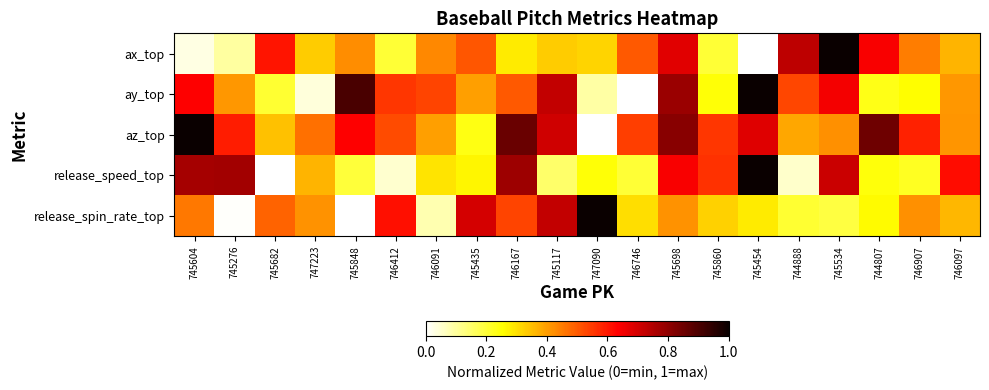

Reading left to right, transcribe all the data shown in this chart.

ax_top: 745604=0.0	745276=0.1	745682=0.6	747223=0.3	745848=0.4	746412=0.2	746091=0.4	745435=0.5	746167=0.3	745117=0.3	747090=0.3	746746=0.5	745698=0.7	745860=0.2	745454=0.0	744888=0.7	745534=1.0	744807=0.6	746907=0.4	746097=0.4
ay_top: 745604=0.6	745276=0.4	745682=0.2	747223=0.0	745848=0.9	746412=0.6	746091=0.5	745435=0.4	746167=0.5	745117=0.7	747090=0.1	746746=0.0	745698=0.8	745860=0.2	745454=1.0	744888=0.5	745534=0.7	744807=0.2	746907=0.3	746097=0.4
az_top: 745604=1.0	745276=0.6	745682=0.3	747223=0.5	745848=0.6	746412=0.5	746091=0.4	745435=0.2	746167=0.9	745117=0.7	747090=0.0	746746=0.5	745698=0.8	745860=0.6	745454=0.7	744888=0.4	745534=0.4	744807=0.8	746907=0.6	746097=0.4
release_speed_top: 745604=0.8	745276=0.8	745682=0.0	747223=0.4	745848=0.2	746412=0.0	746091=0.3	745435=0.3	746167=0.8	745117=0.2	747090=0.2	746746=0.2	745698=0.6	745860=0.6	745454=1.0	744888=0.1	745534=0.7	744807=0.2	746907=0.2	746097=0.6
release_spin_rate_top: 745604=0.5	745276=0.0	745682=0.5	747223=0.4	745848=0.0	746412=0.6	746091=0.1	745435=0.7	746167=0.5	745117=0.7	747090=1.0	746746=0.3	745698=0.4	745860=0.3	745454=0.3	744888=0.2	745534=0.2	744807=0.3	746907=0.4	746097=0.4